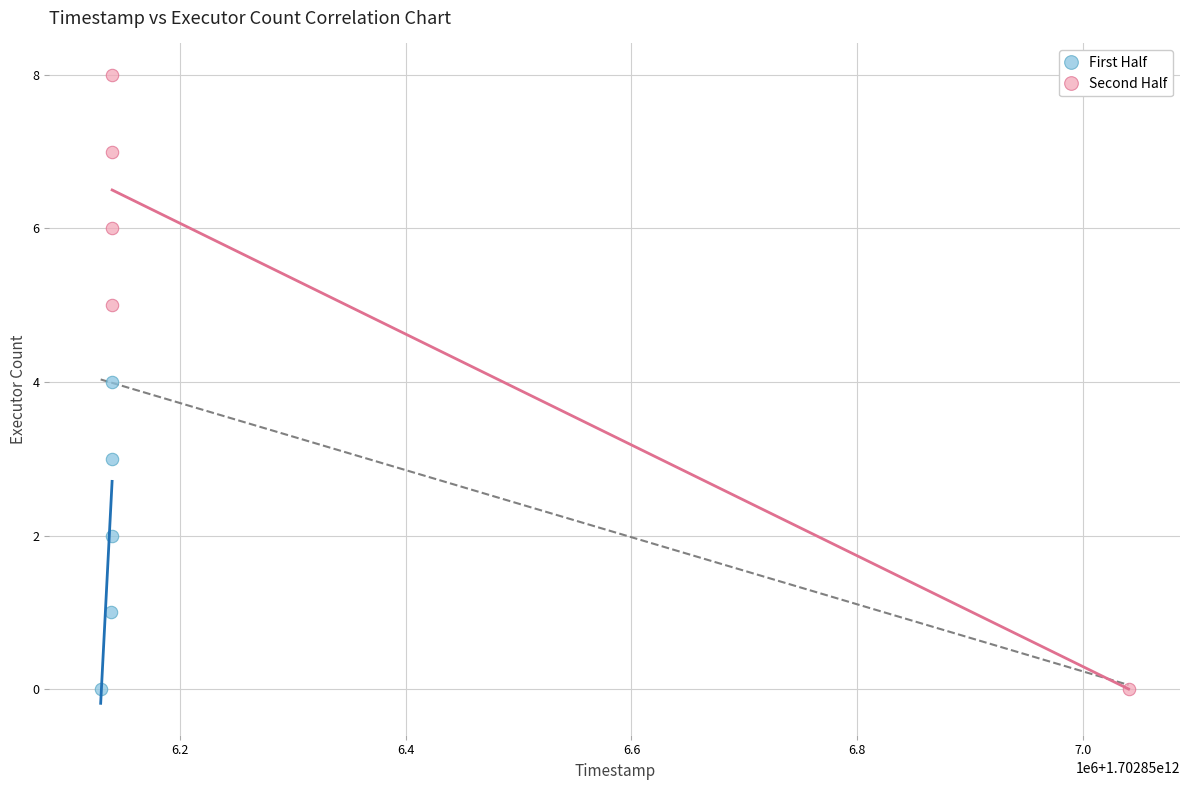

Which series reaches the maximum Y coordinate?

Second Half